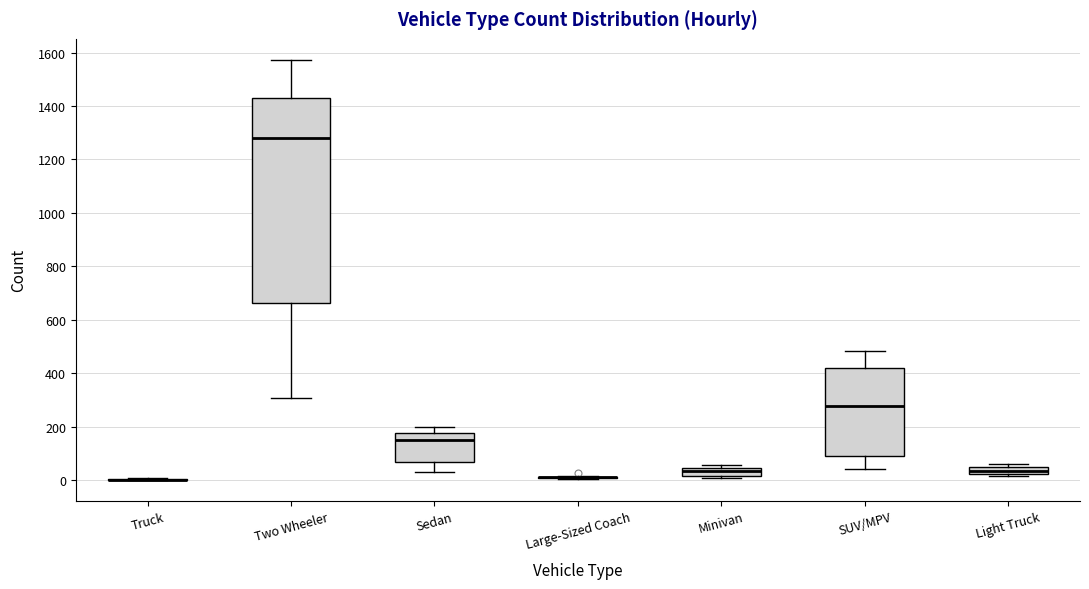

Comparing the boxes themselves (not the whiskers), which one is the tallest?

Two Wheeler